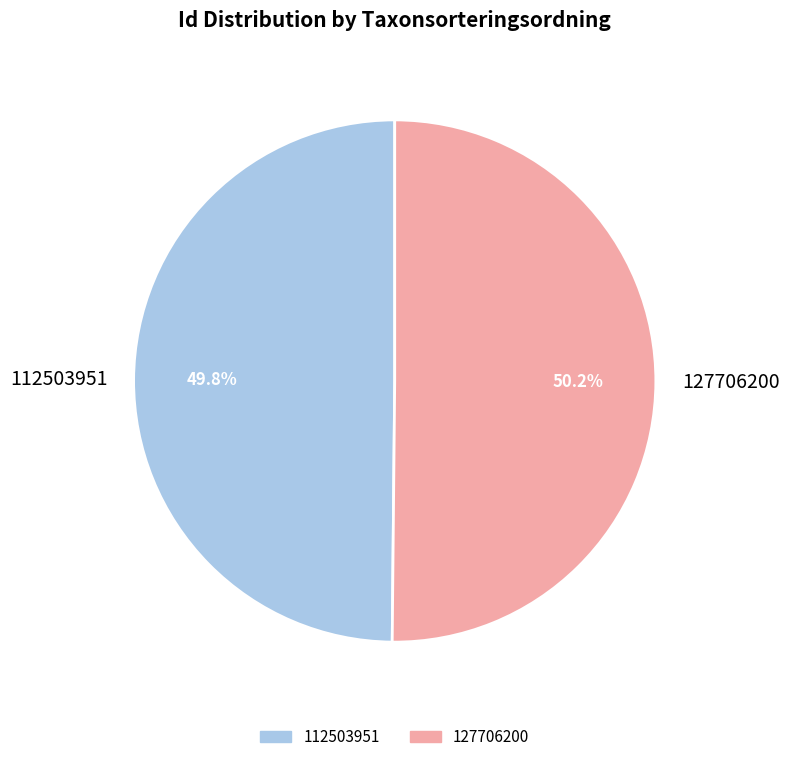

True or false: 127706200 accounts for 36% of the total.

False